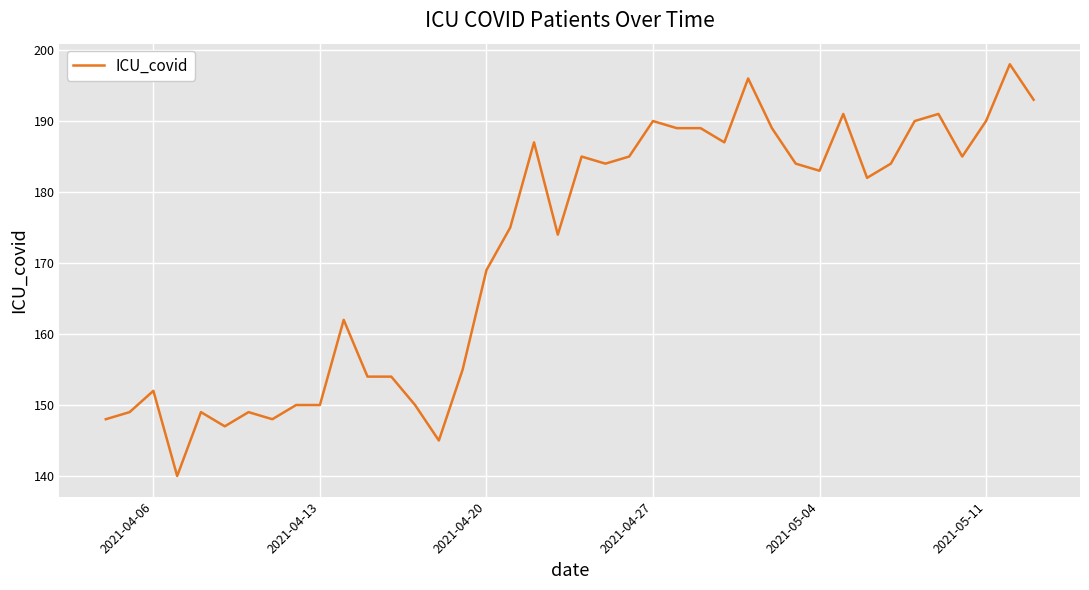

How many categories are shown in the chart?

40